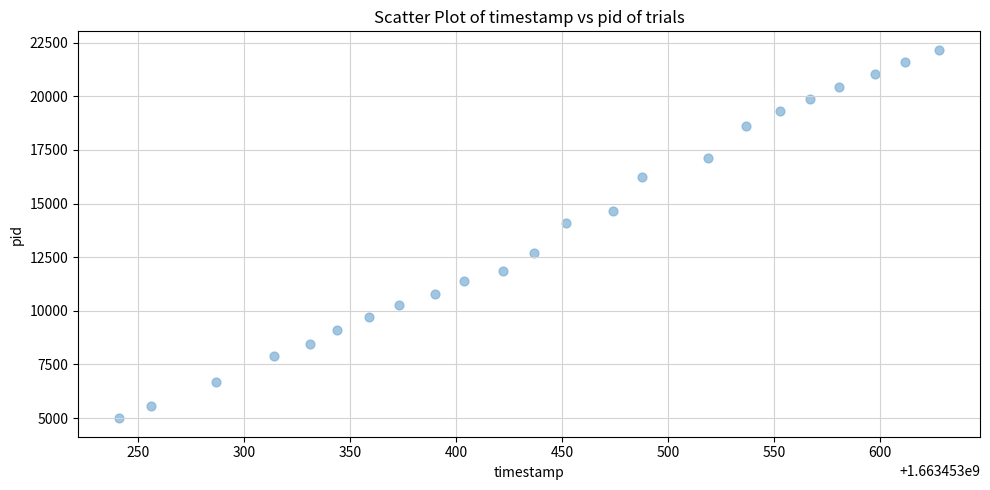

What is the range of X values (max minus min)?

387